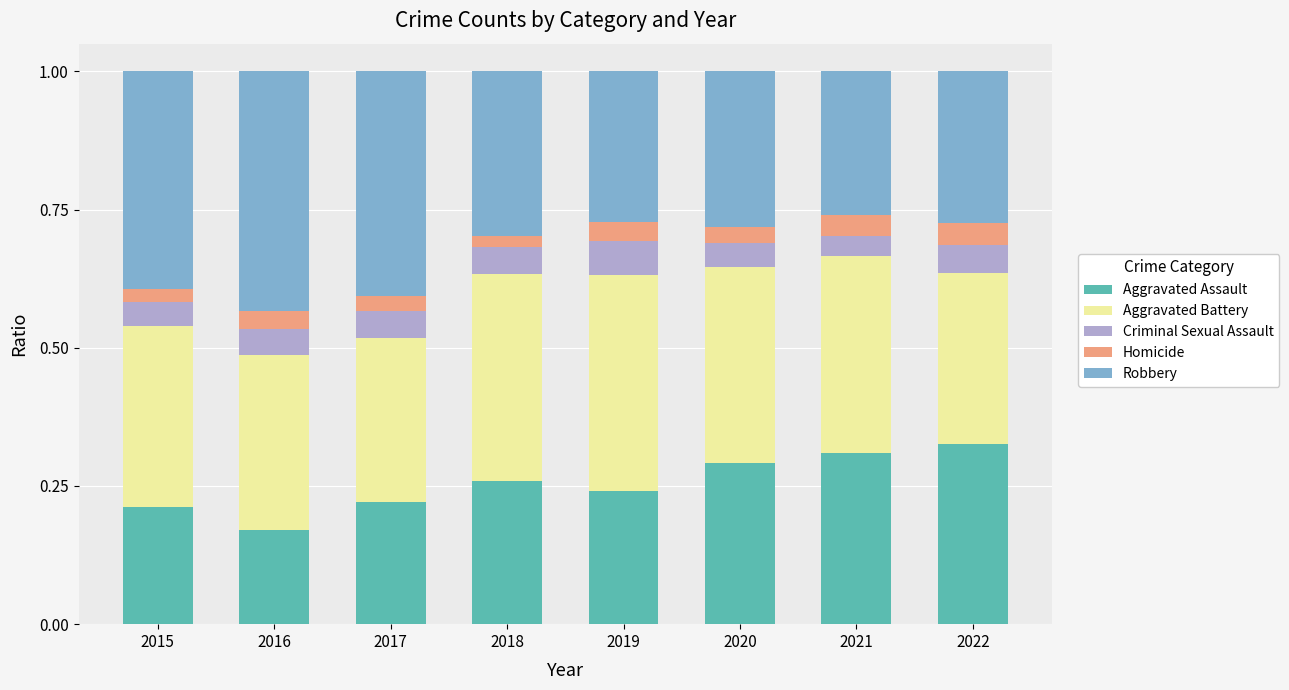

What is the total value across all series at 2019?

1.0